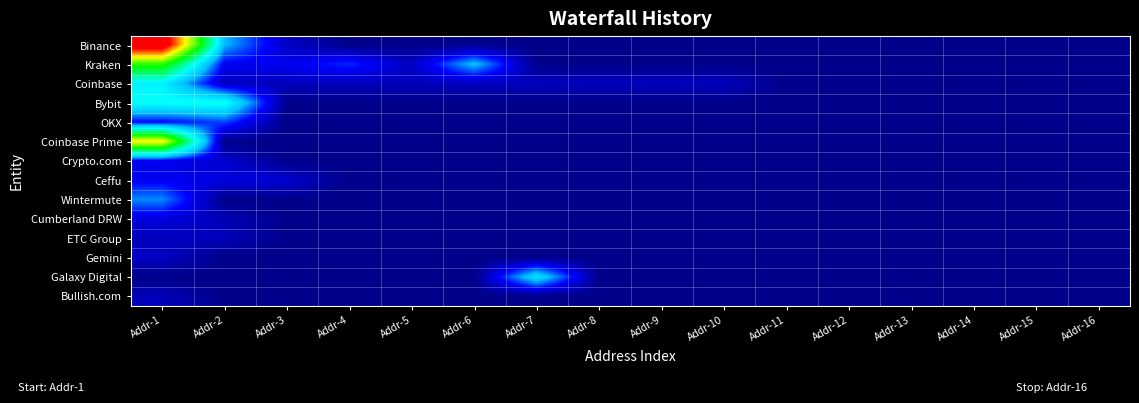

What is the total value across all series at Addr-1?

603560.9